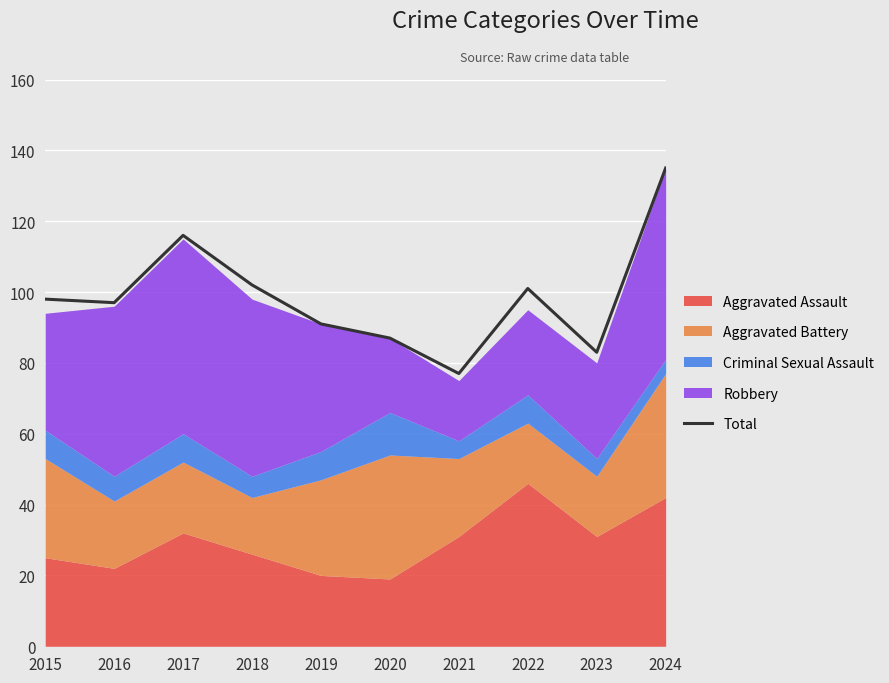

Which label corresponds to the smallest value in the chart?

2021